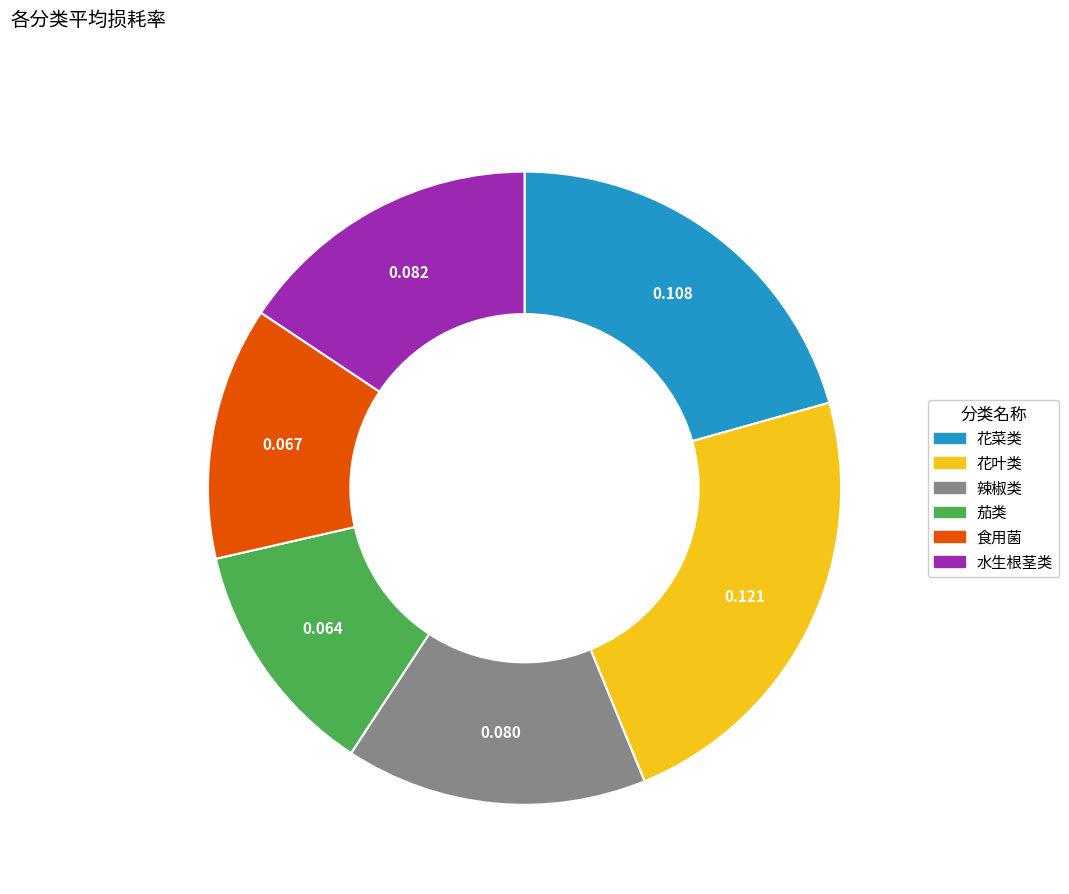

Is the sum of 花菜类 and 辣椒类 greater than half?

No